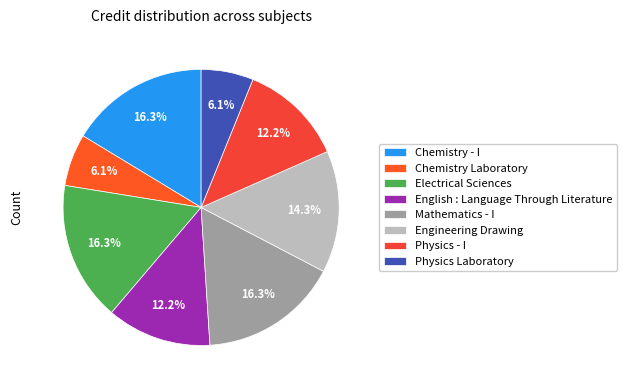

Which has a higher value, Mathematics - I or Engineering Drawing?

Mathematics - I